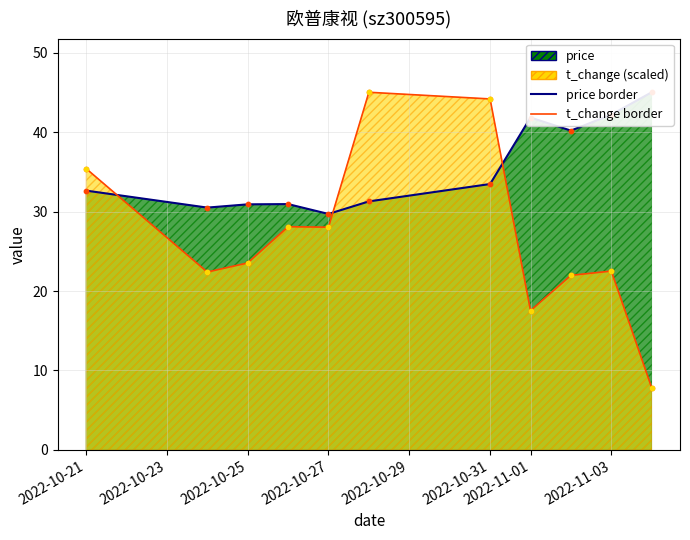

Which series has the largest Y range (max minus min)?

t_change